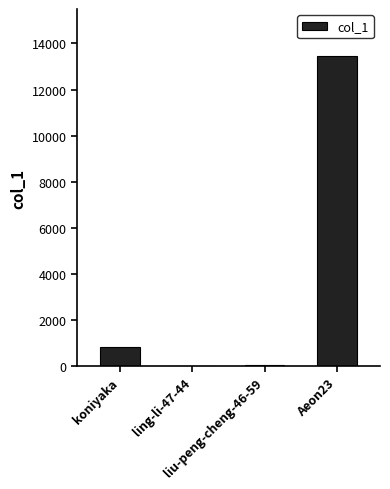

What is the sum of all values?

14350